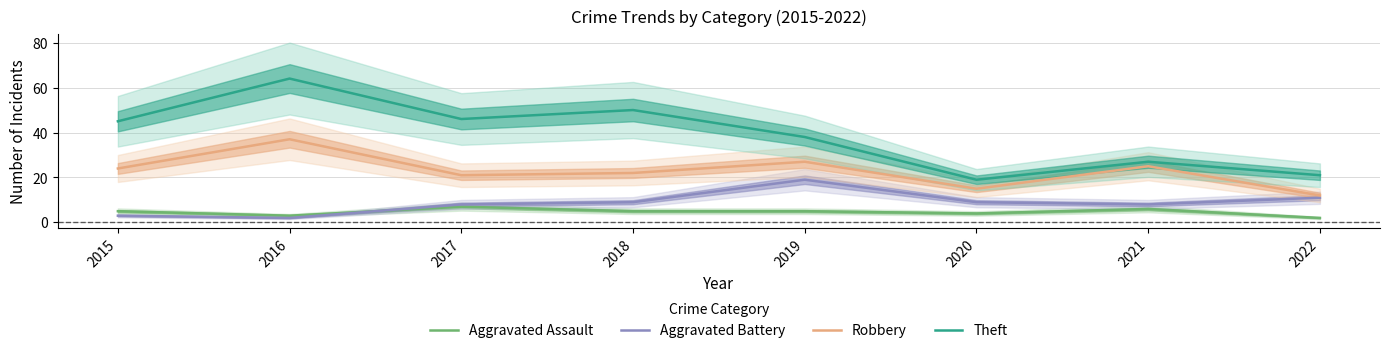

Which series has the largest total across all categories?

Theft